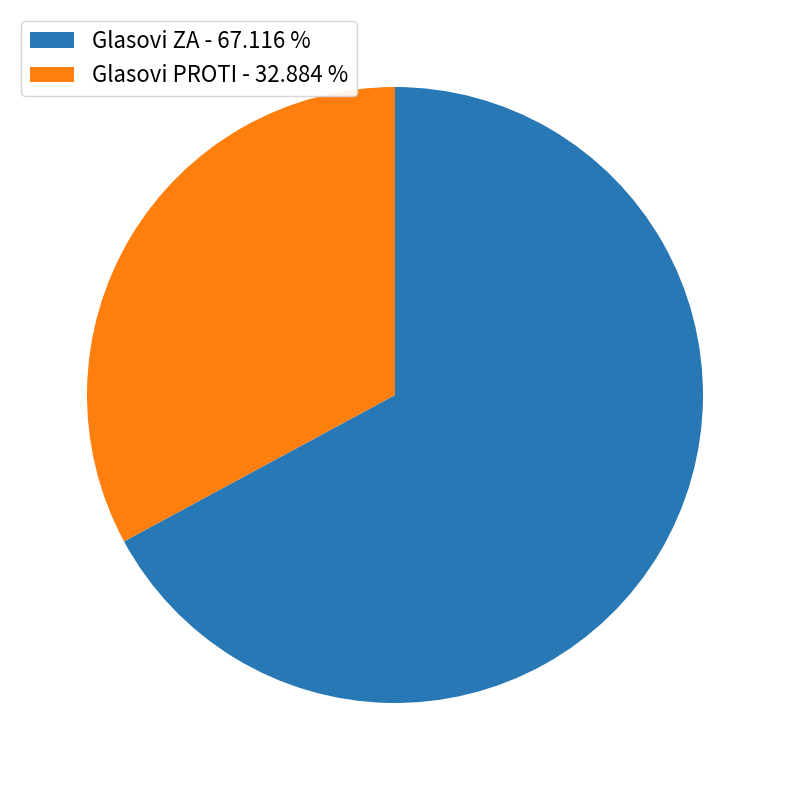

Combined, do Glasovi PROTI - 32.884 % and Glasovi ZA - 67.116 % account for over 50%?

Yes